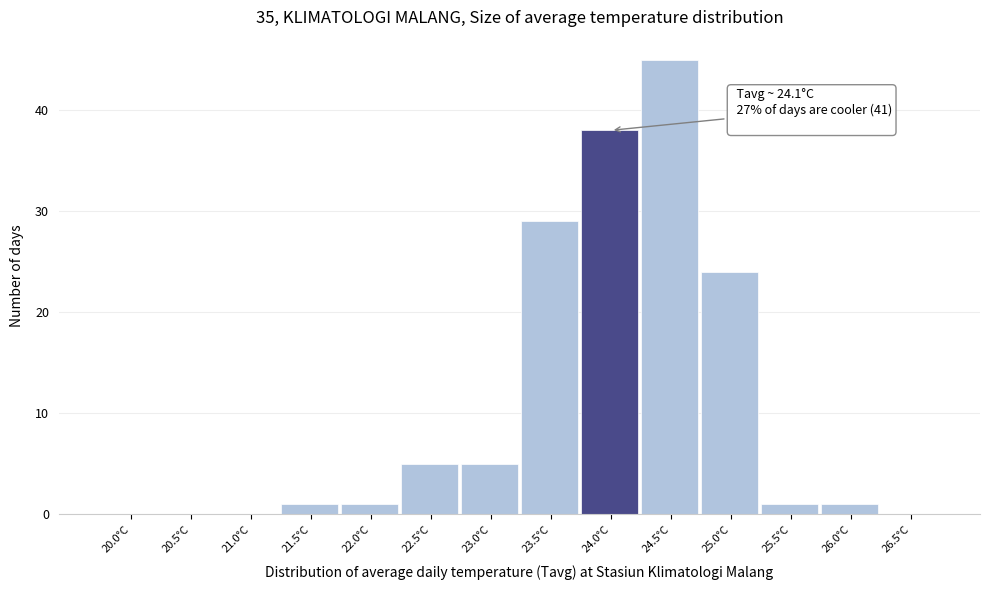

Reading right to left, extract all data points from this chart.

26.5°C=0	26.0°C=1	25.5°C=1	25.0°C=24	24.5°C=45	24.0°C=38	23.5°C=29	23.0°C=5	22.5°C=5	22.0°C=1	21.5°C=1	21.0°C=0	20.5°C=0	20.0°C=0